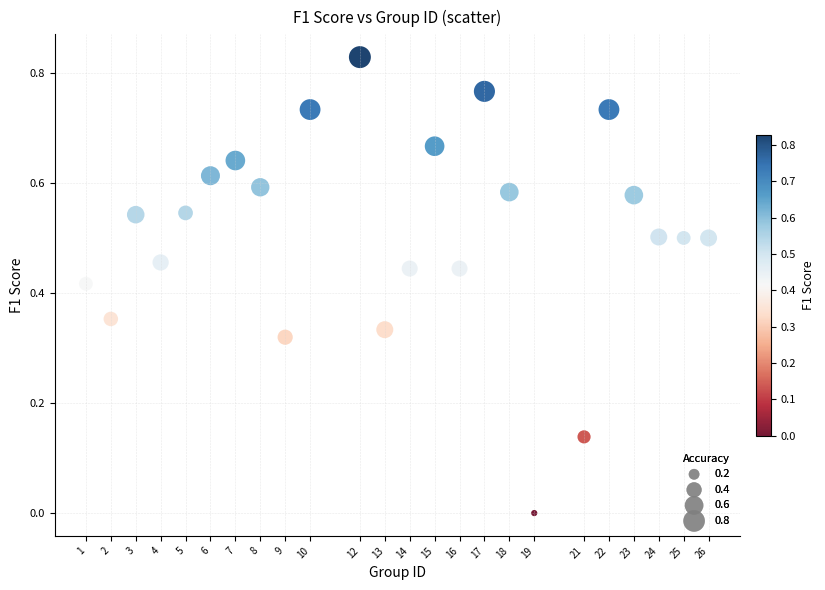

What is the range of X values (max minus min)?

25.0